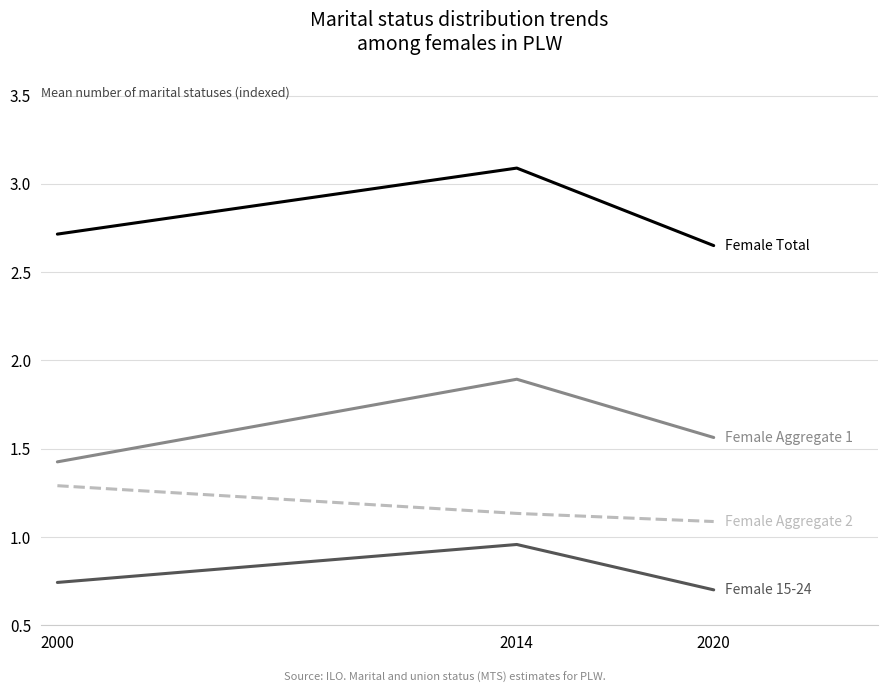

What is the difference between the highest and lowest values at 2014?

2.1